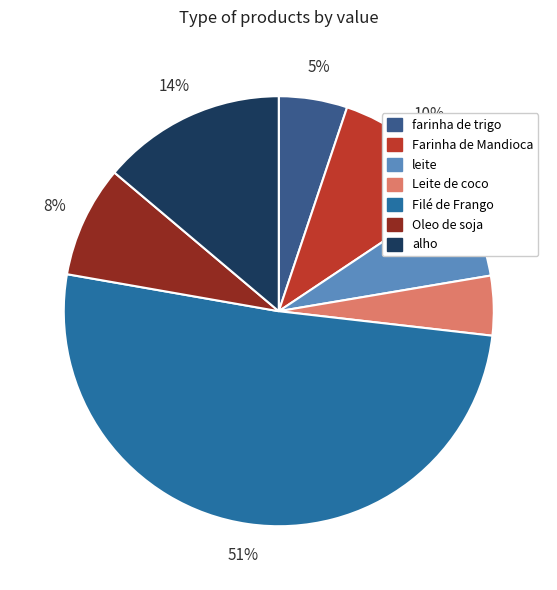

Rank the categories by value from highest to lowest.

Filé de Frango, alho, Farinha de Mandioca, Oleo de soja, leite, farinha de trigo, Leite de coco